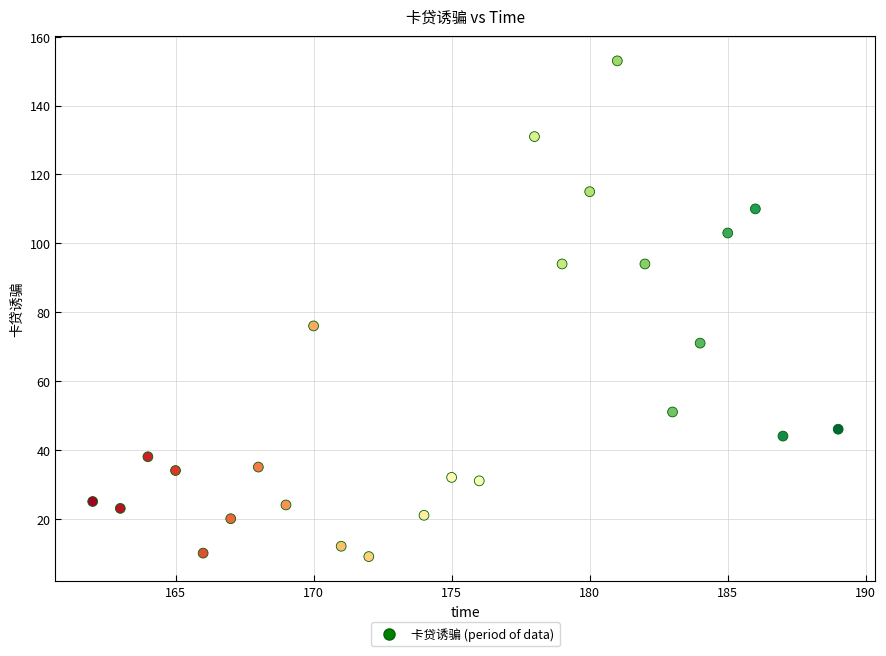

What is the range of Y values (max minus min)?

144